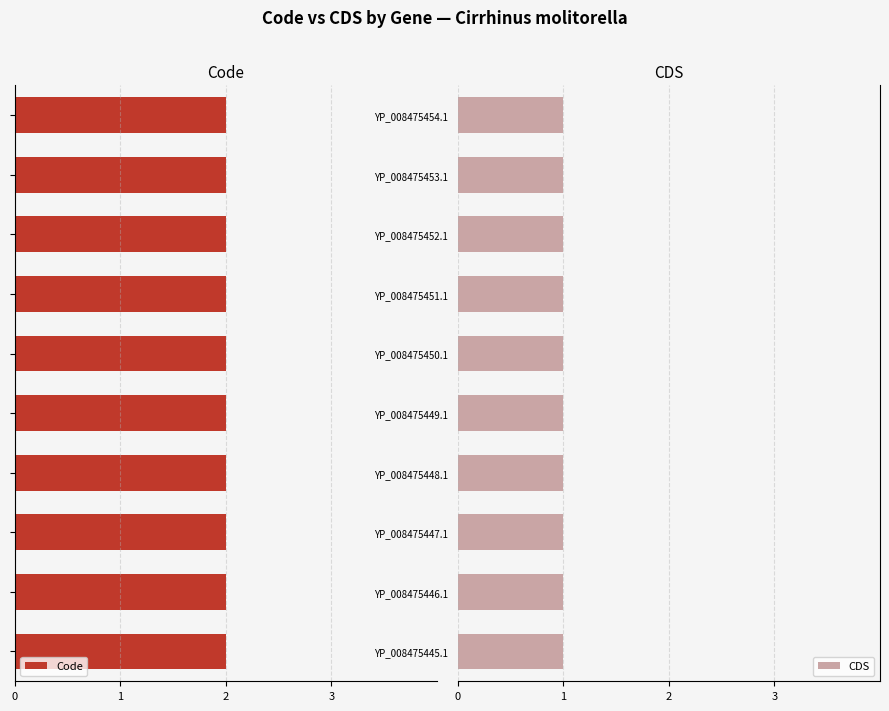

What is the value of the Code bar at the 5th from the left?

2